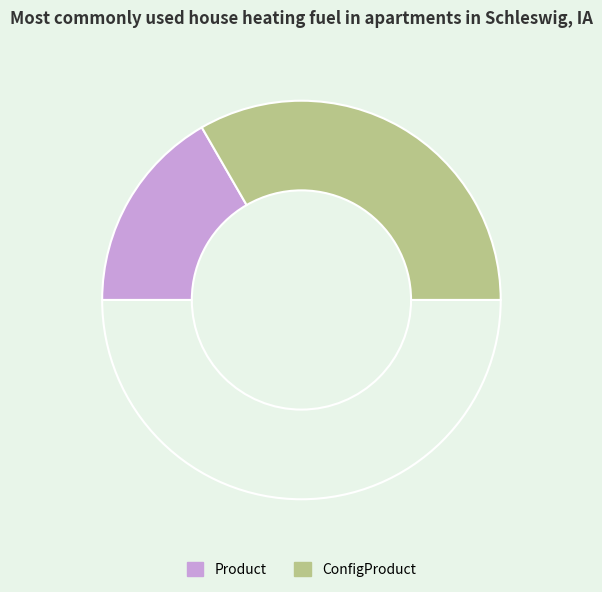

How many segments does this pie chart have?

3